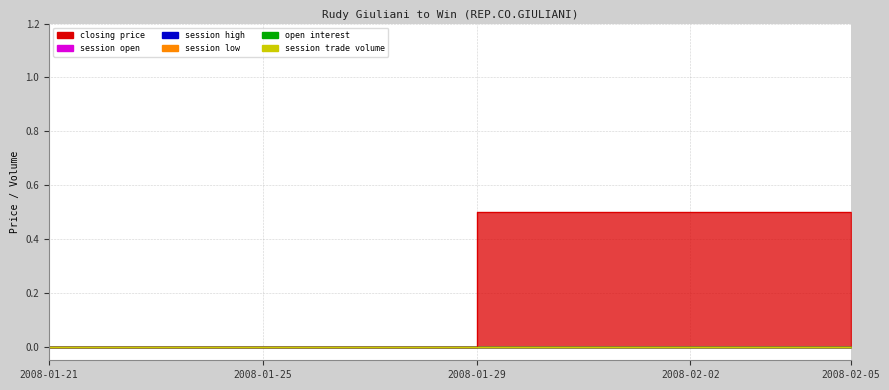

Is the value of open interest at 2008-01-23 greater than the value of session low at 2008-01-24?

No